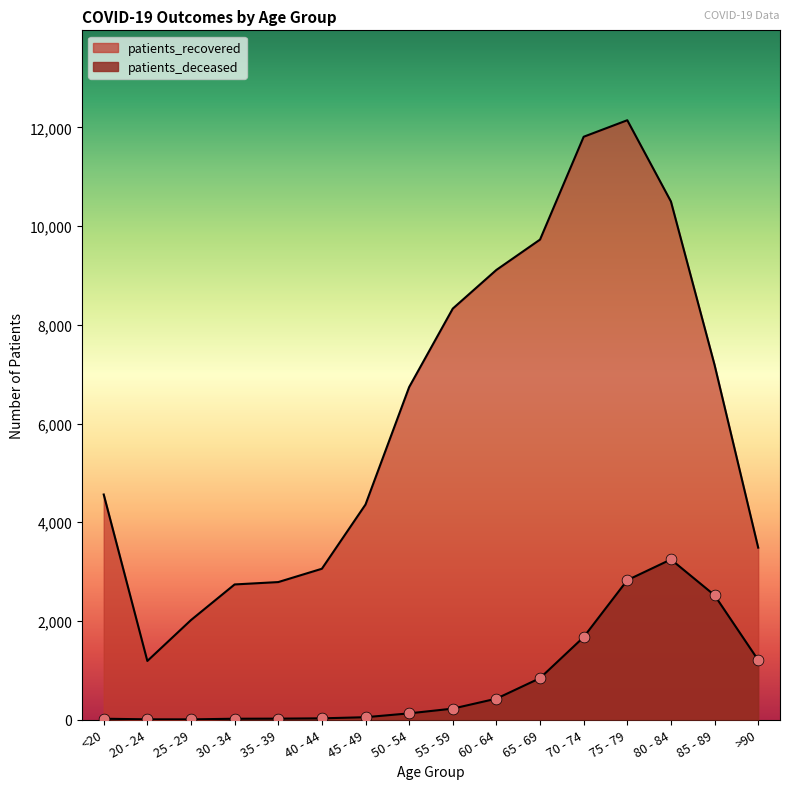

Which series reaches the maximum Y coordinate?

patients_recovered